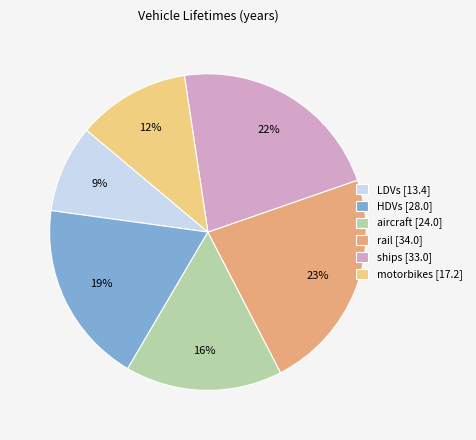

To the nearest percent, what percentage of the pie is LDVs?

9%